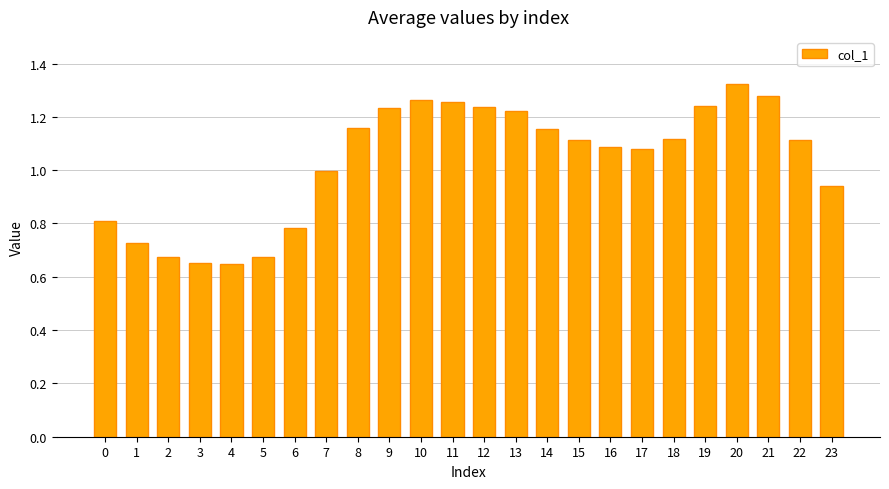

Is it true that the value at 16 is 1.1?

True